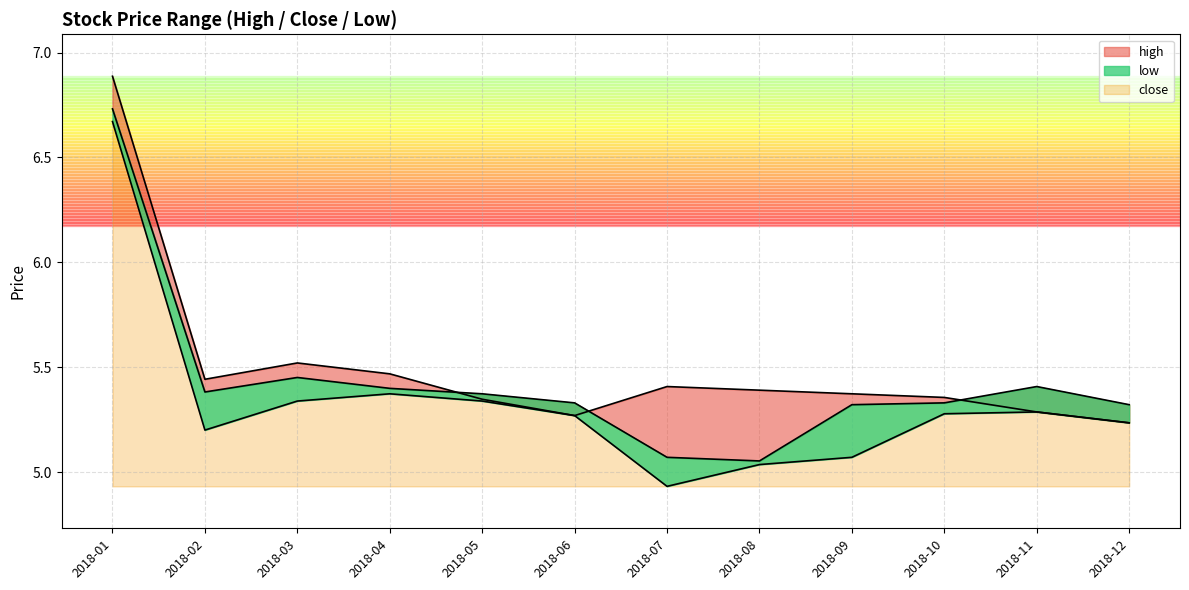

Is the value of low at 2018-08 greater than the value of high at 2018-12?

No